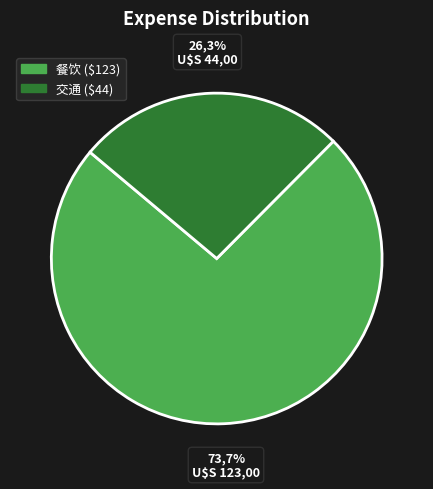

To the nearest percent, what portion does 餐饮 represent?

74%